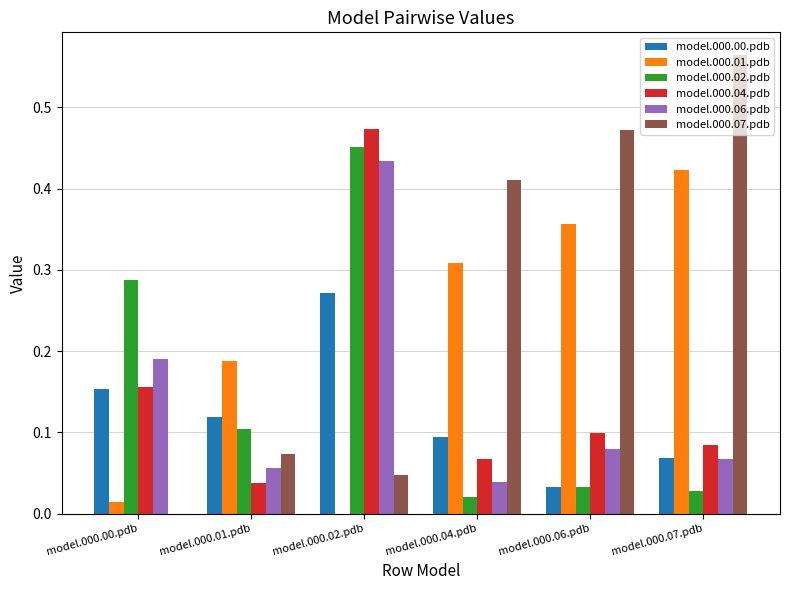

Which category has the highest value across all series?

model.000.07.pdb